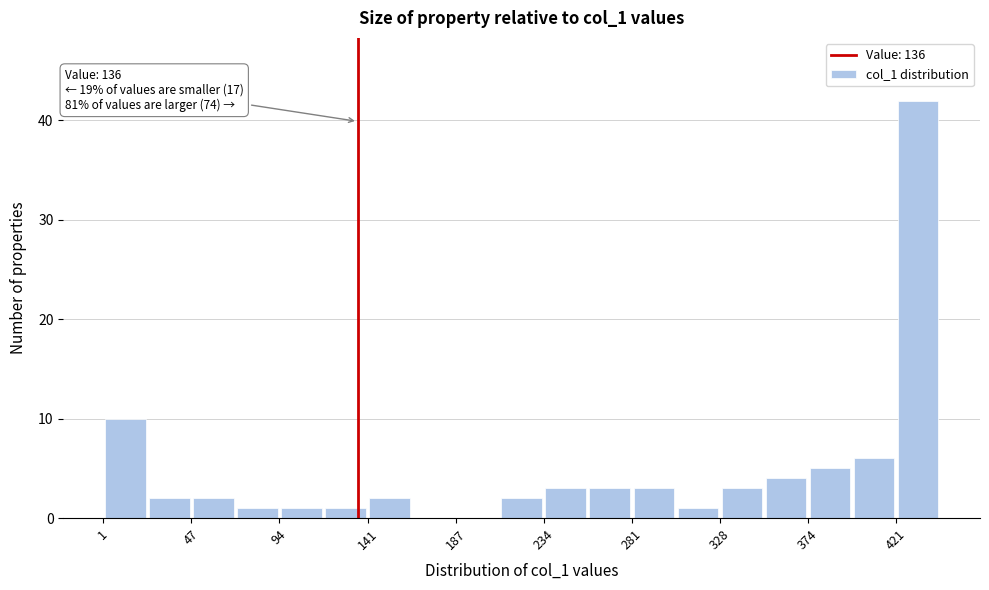

Which range on the x-axis has the tallest bar?

420 to 445